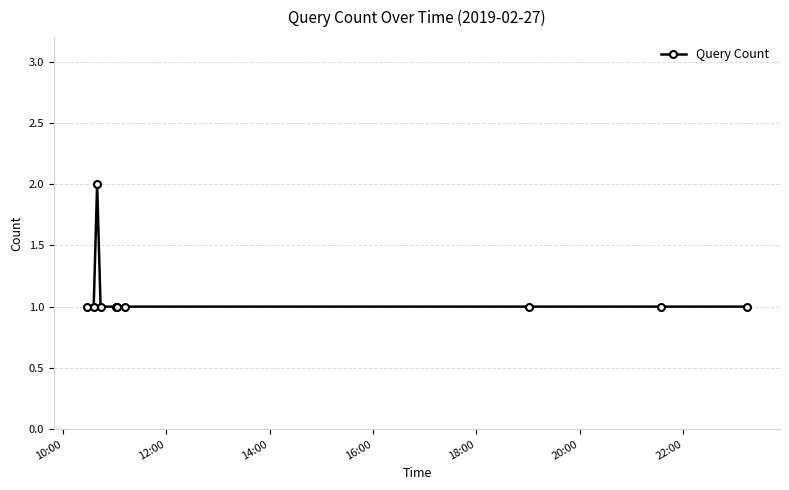

Reading right to left, list all the values displayed in this chart.

1	1	1	1	1	1	1	2	1	1